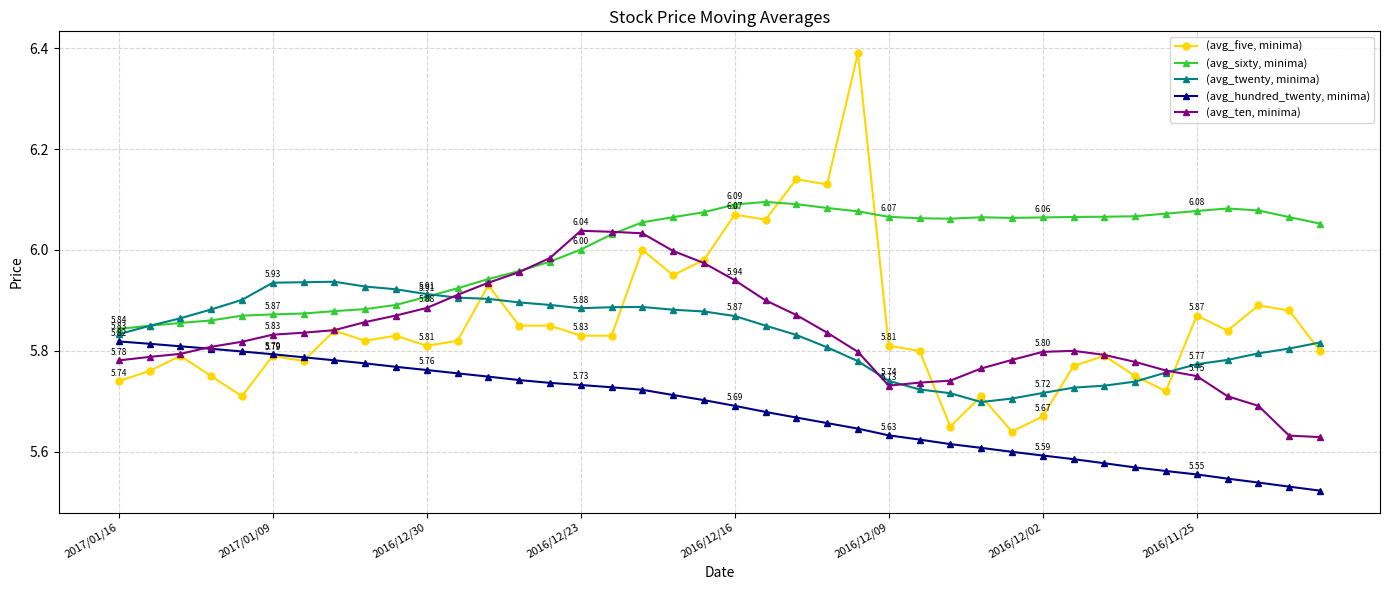

Which series has the widest spread of values?

(avg_five, minima)